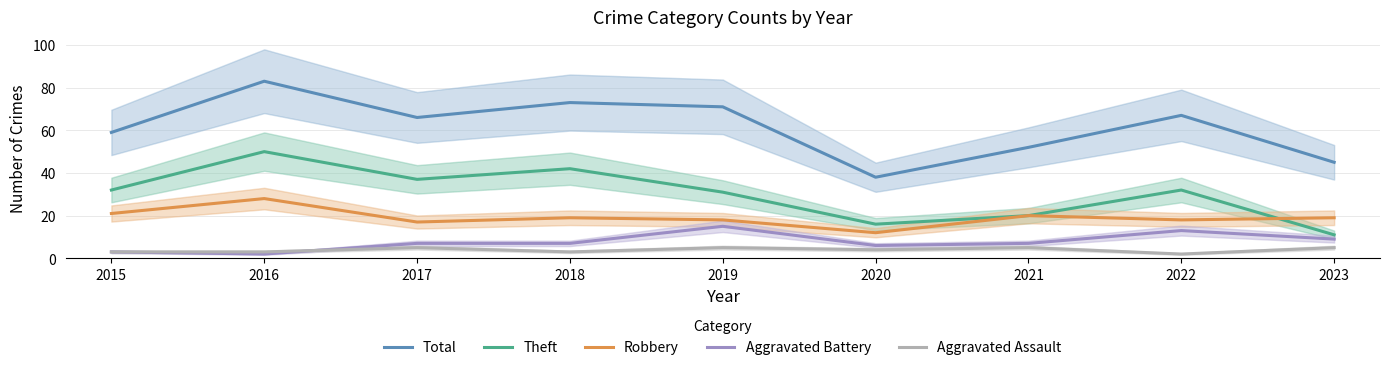

Where is the first local minimum for Robbery?

2017